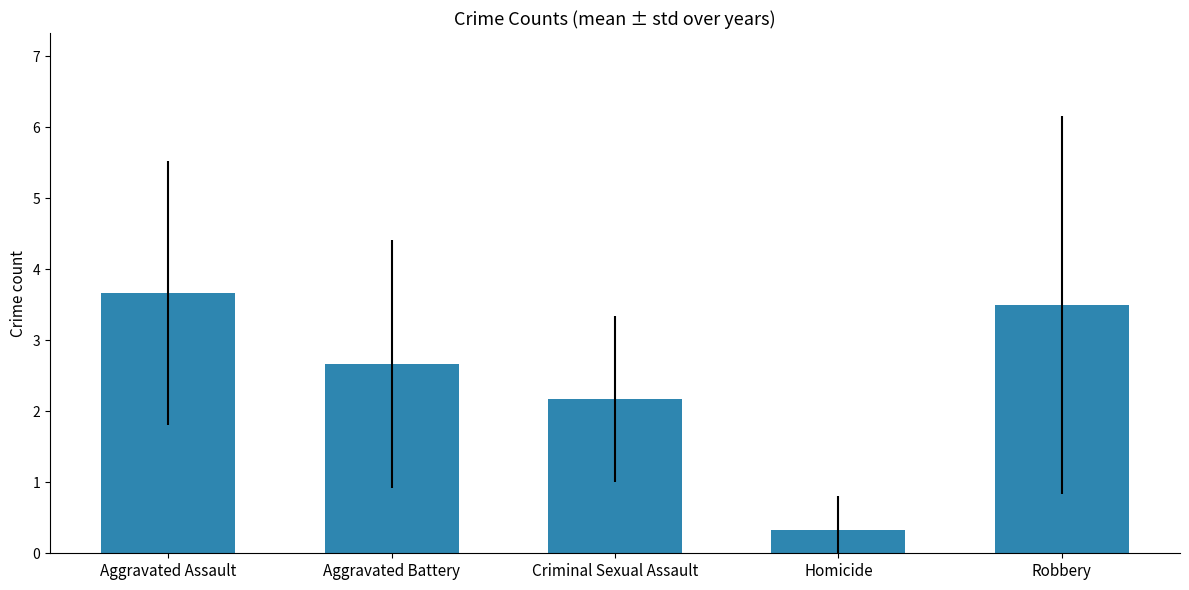

What is the maximum value shown in the chart?

3.7